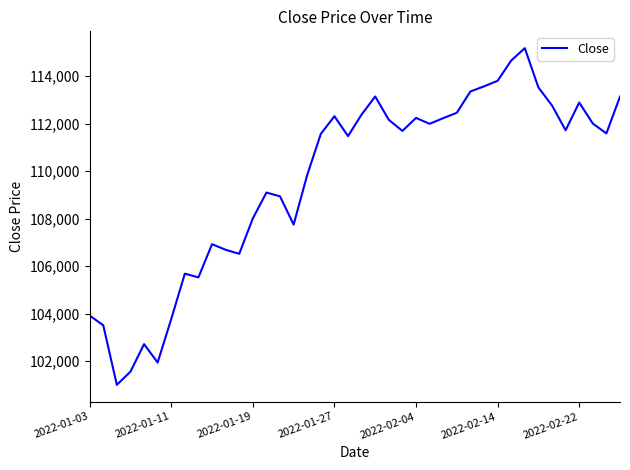

What is the minimum value shown in the chart?

101006